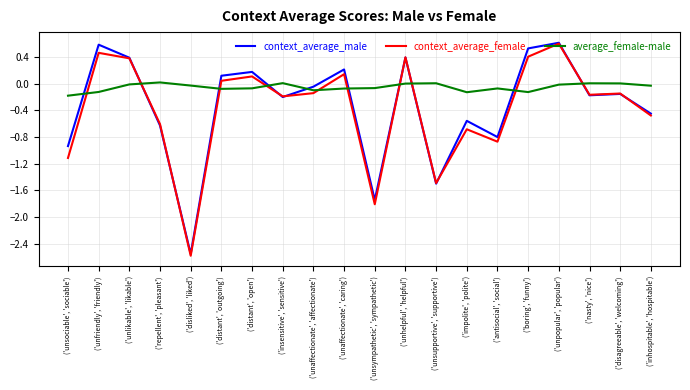

Between ('unsociable', 'sociable') and ('unsympathetic', 'sympathetic'), which series saw the biggest shift?

context_average_male